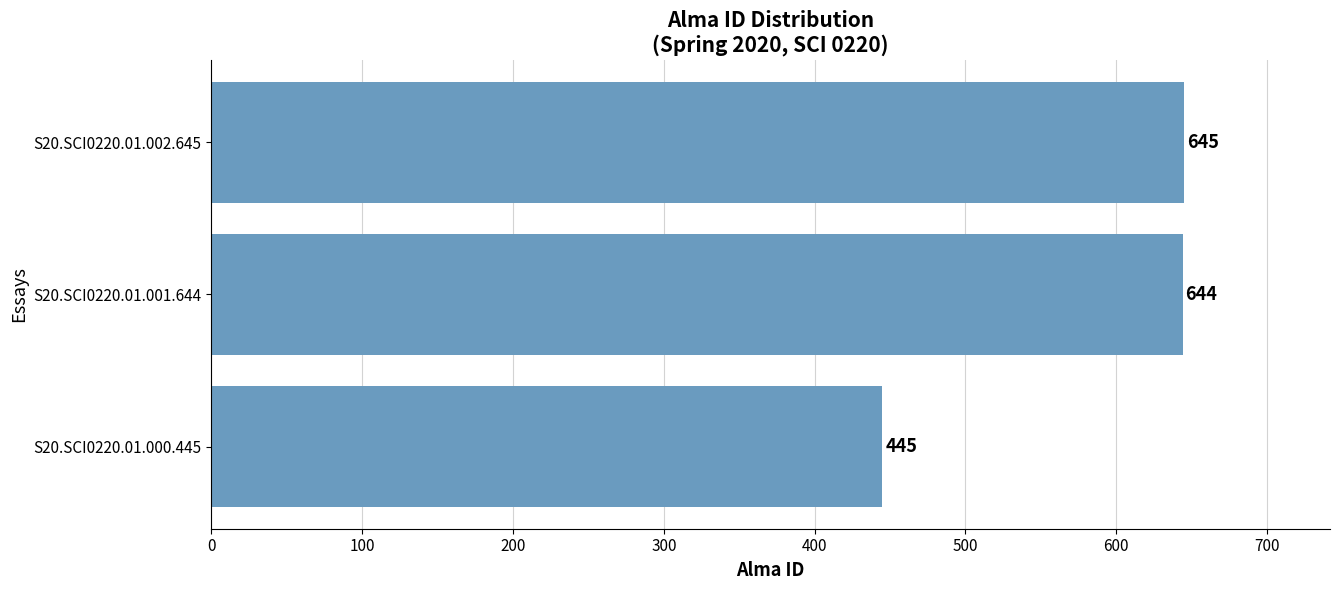

At which label is the value closest to 545?

S20.SCI0220.01.001.644